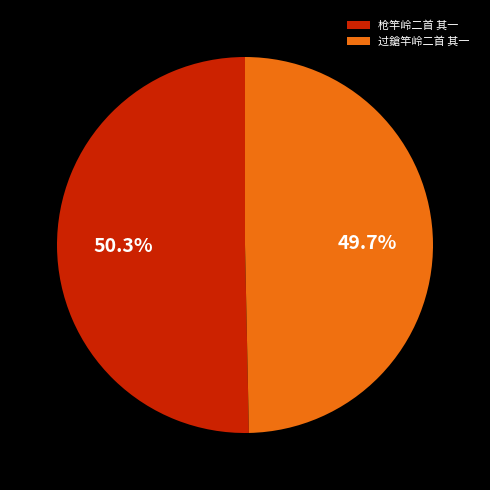

What percentage is the 枪竿岭二首 其一 slice, to the nearest percent?

50%